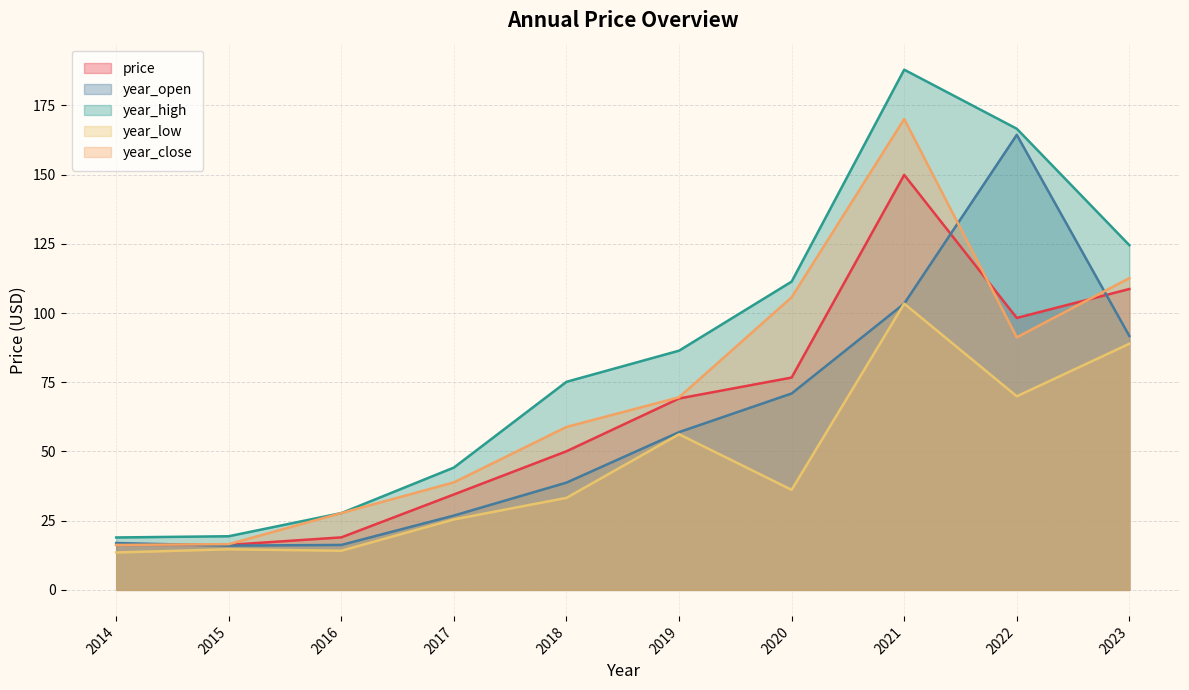

What is the spread (max minus min) of values at 2021?

84.5